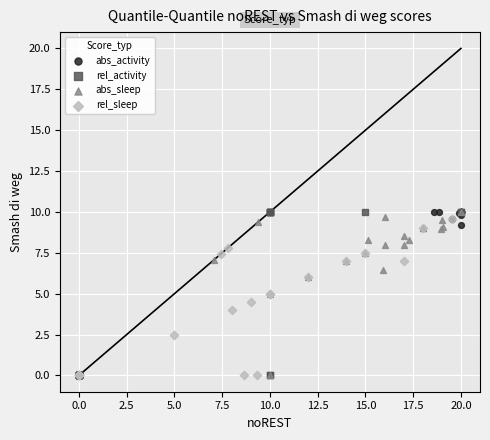

Which series has the largest Y range (max minus min)?

rel_activity